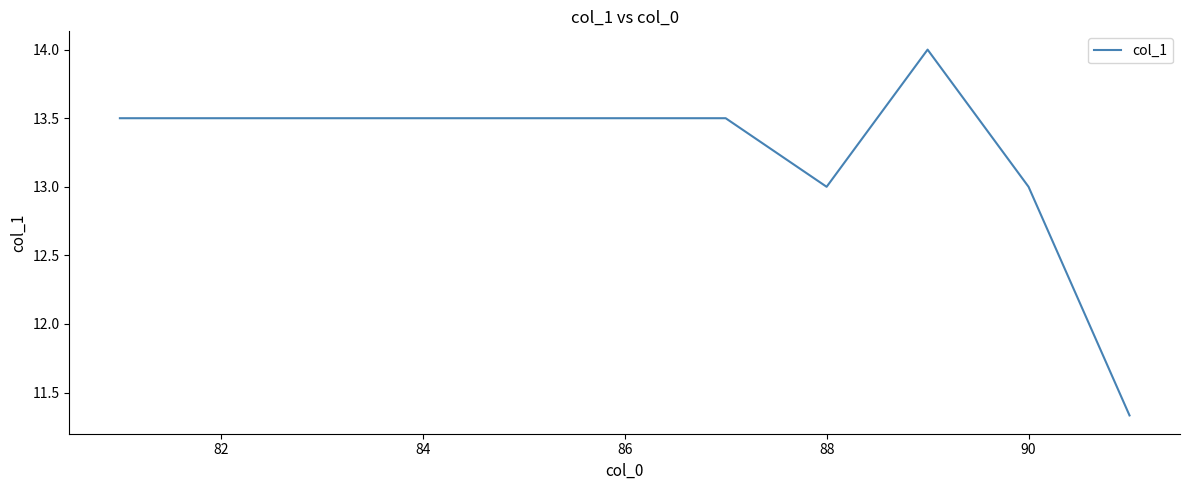

What is the greatest value displayed?

14.0